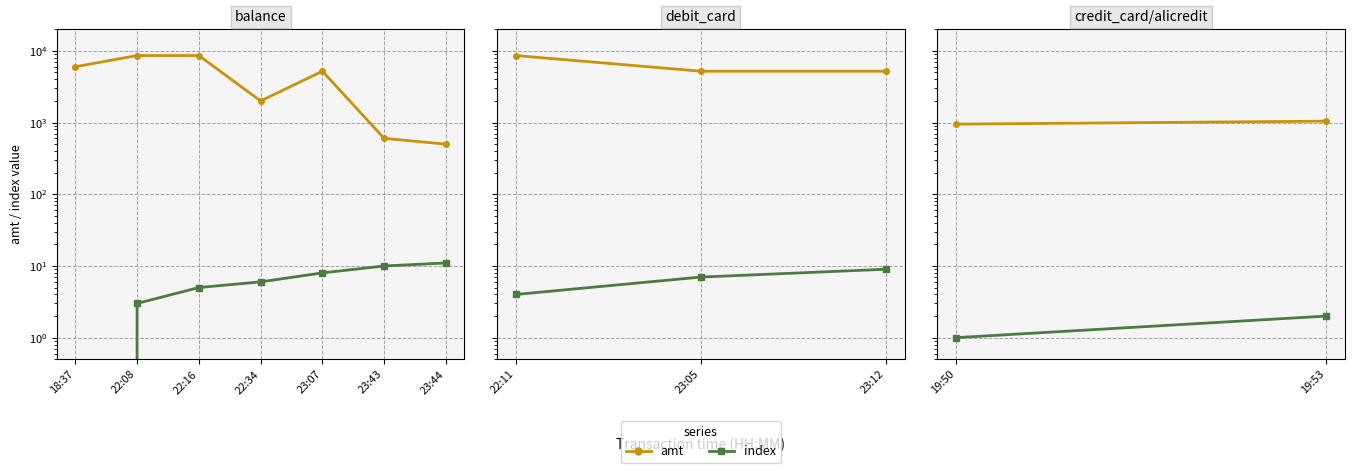

What is the sum of the index values at 19:53 and 19:50?

3